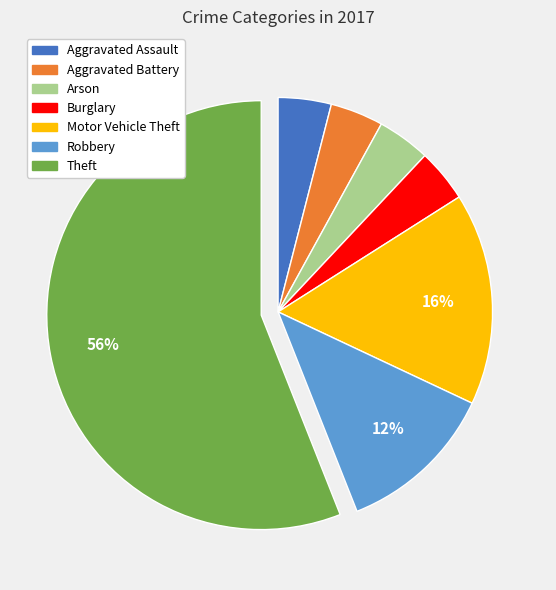

To the nearest percent, what is the combined percentage of Arson and Burglary?

8%